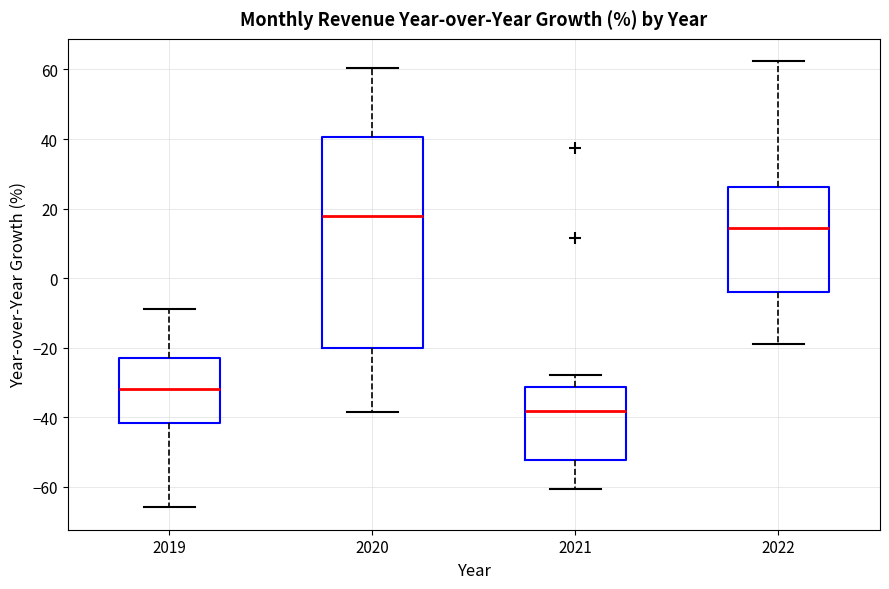

Comparing the boxes themselves (not the whiskers), which one is the tallest?

2020